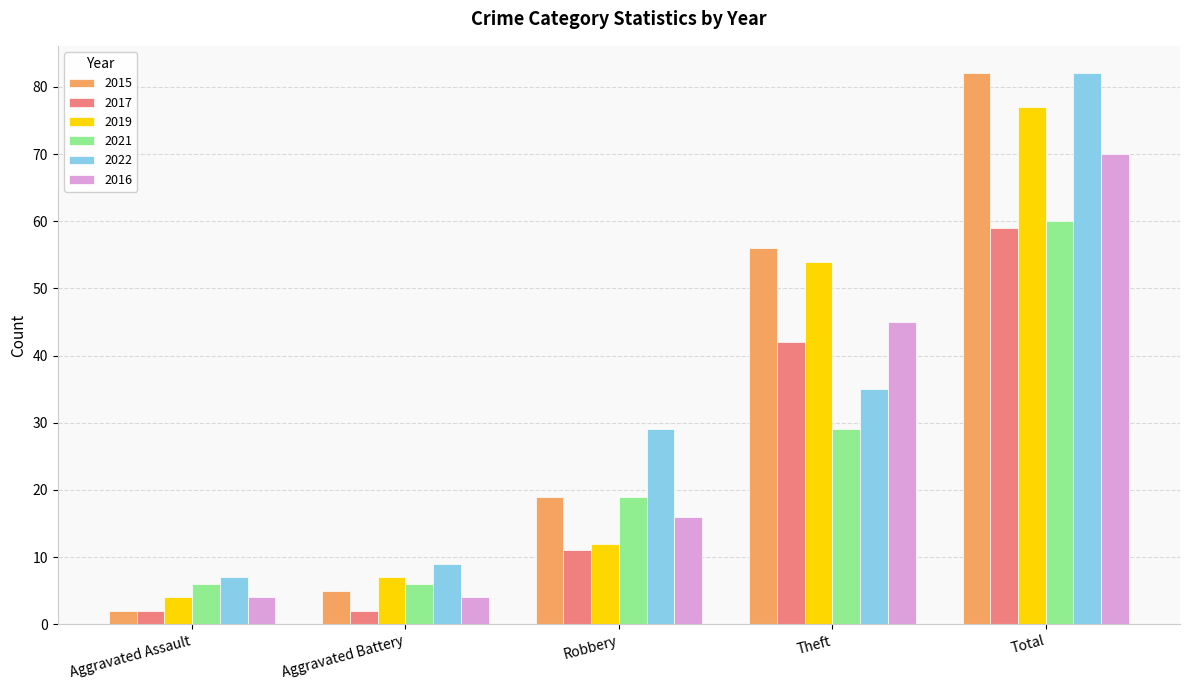

The 2016 series shows 70 at Total. True or false?

True